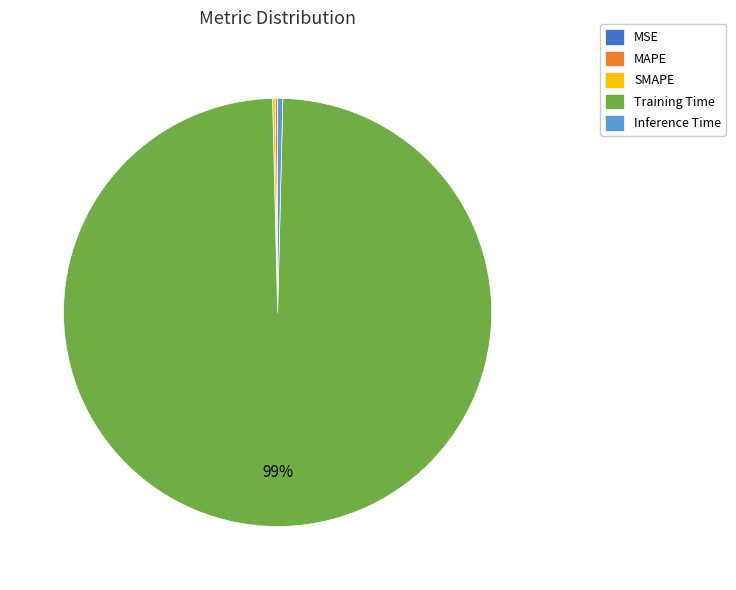

The Training Time slice represents 89% of the pie. True or false?

False